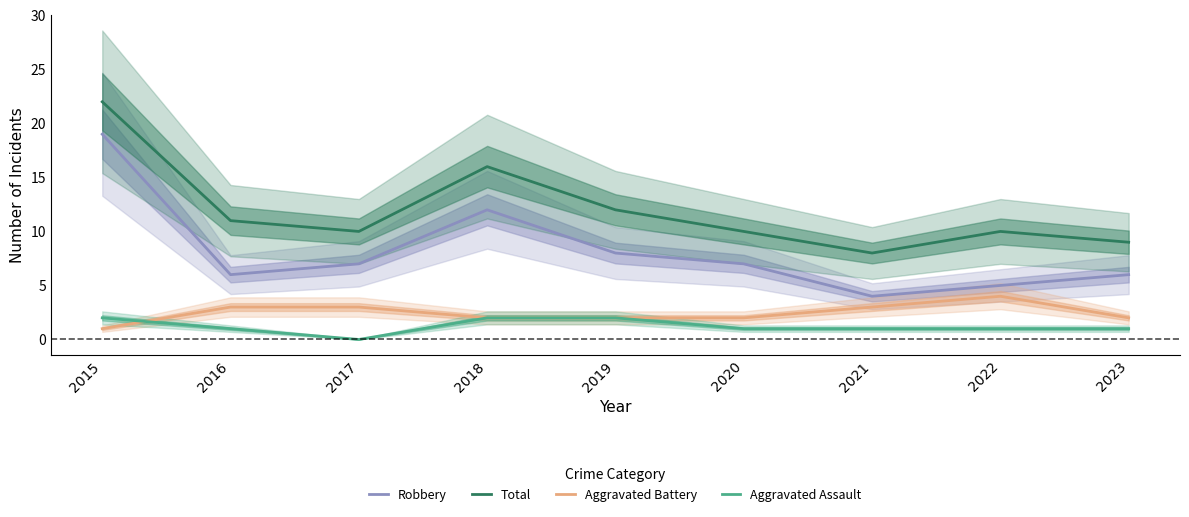

Between 2019 and 2023, which series saw the biggest shift?

Total